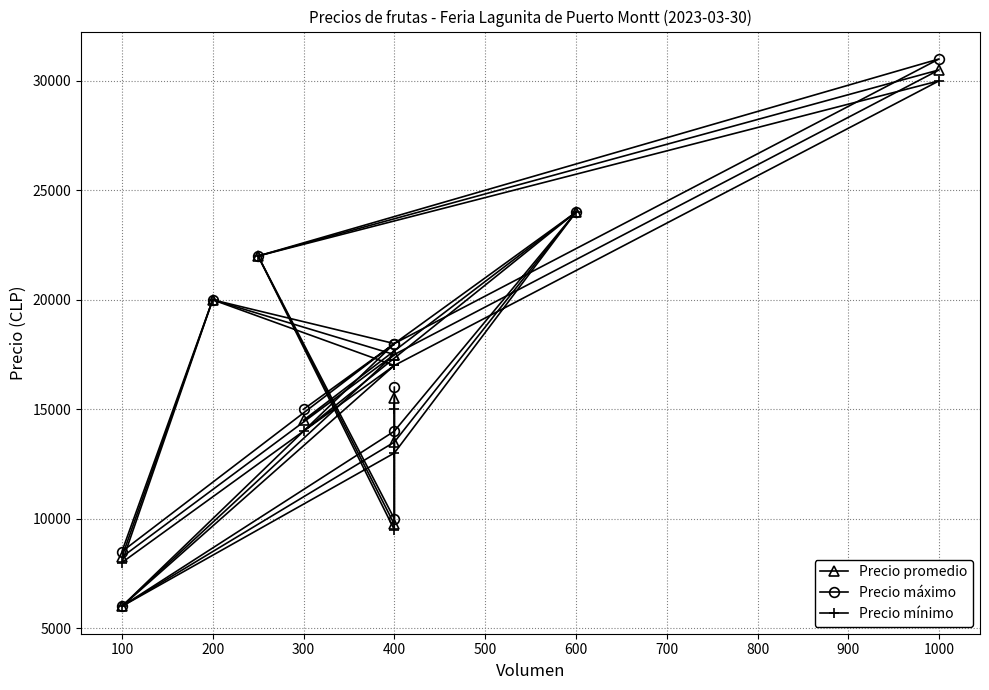

How many data points in Precio mínimo are less than 17000?

6